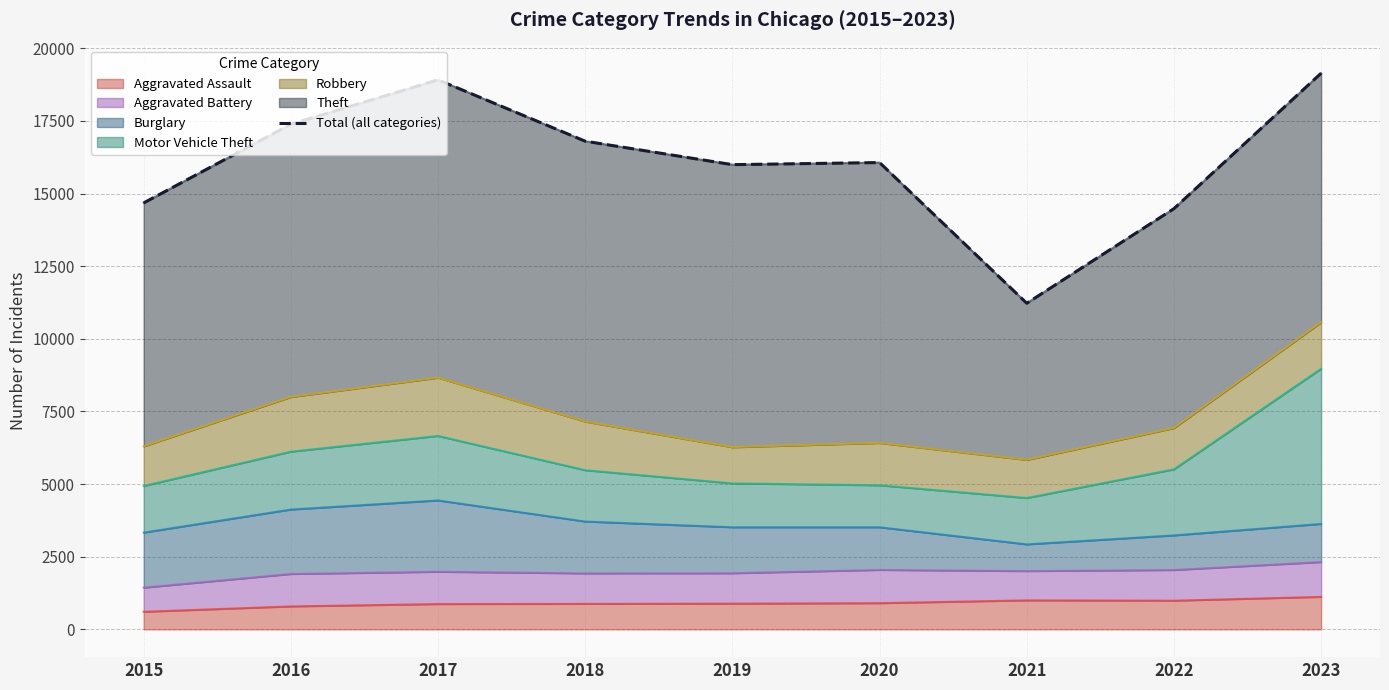

What is the smallest value displayed?

11223